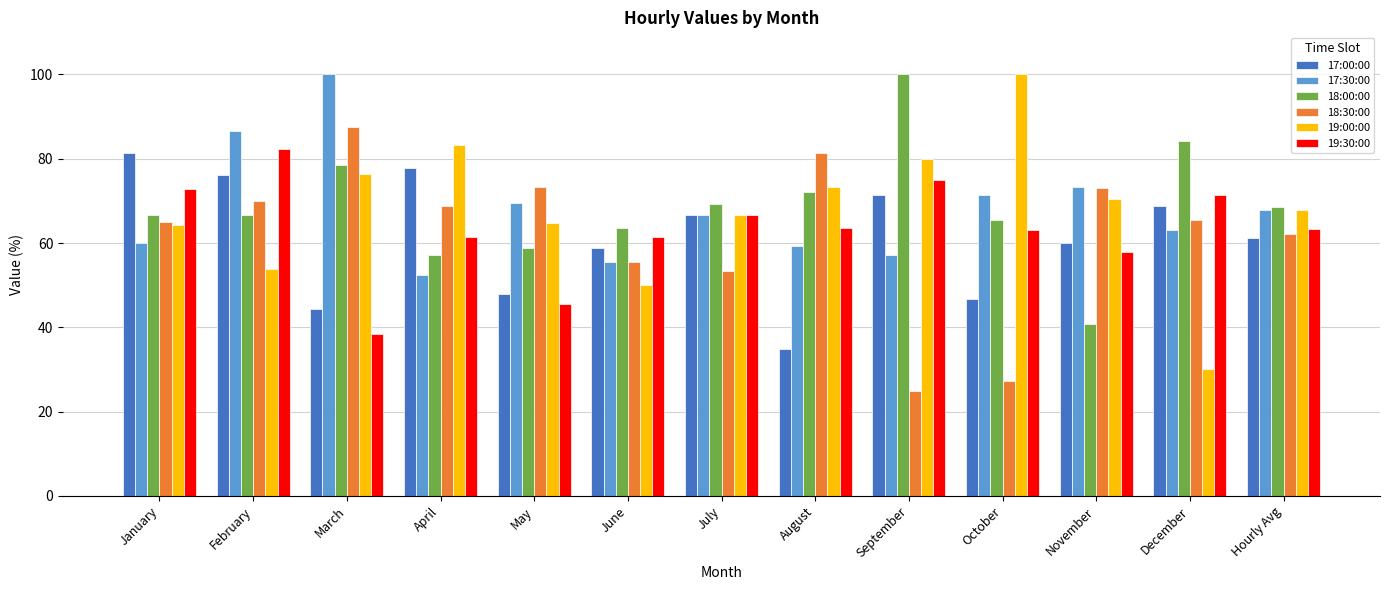

Where does the 19:30:00 series first go above 63?

January